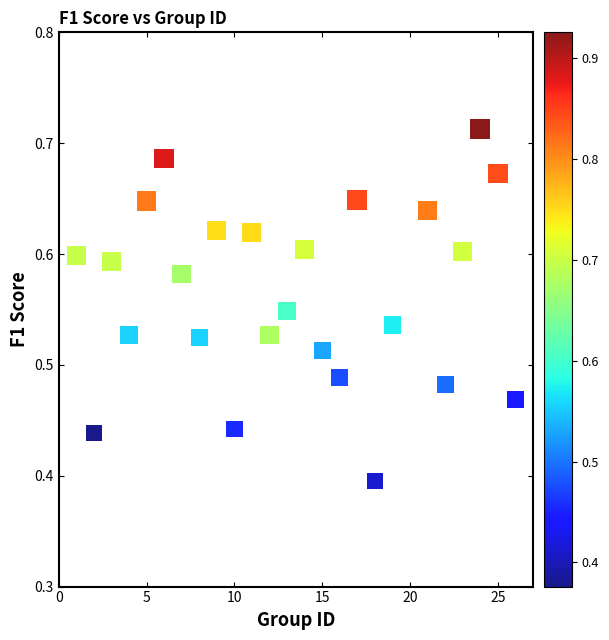

What is the range of Y values (max minus min)?

0.3